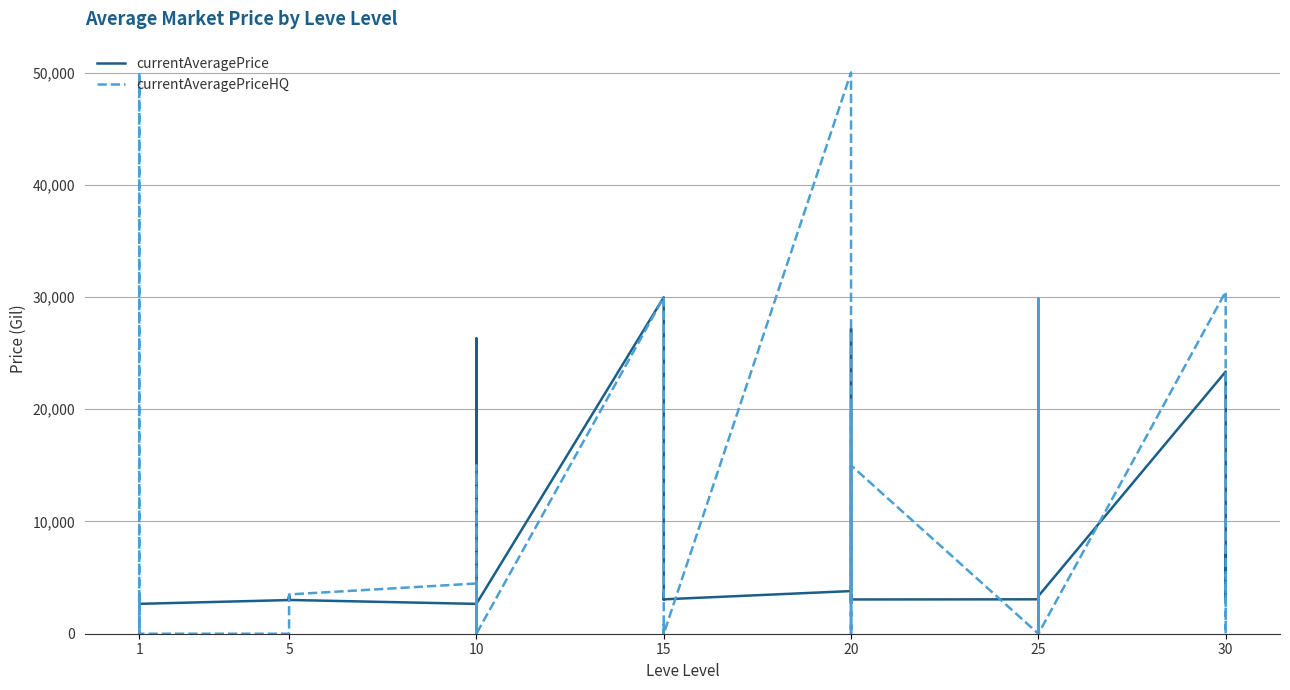

What is the label of the 1st point from the left?

1